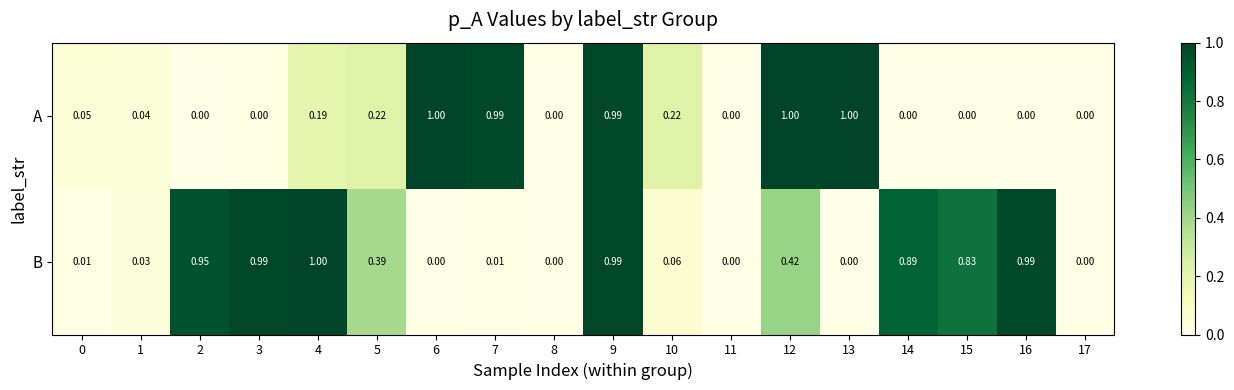

Which series changed the most between 6 and 11?

A